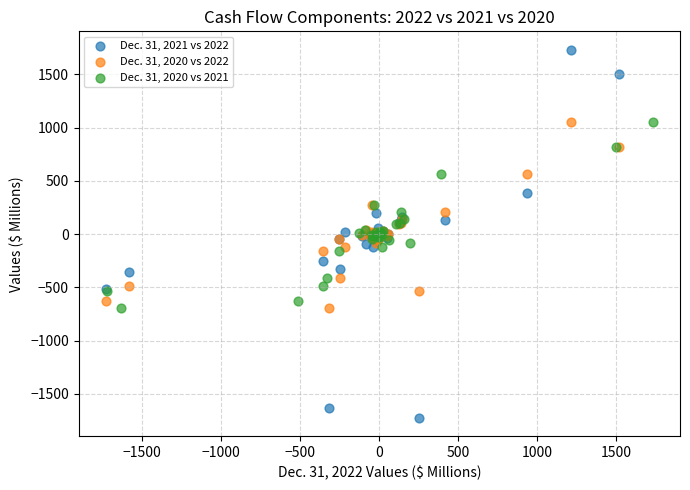

Which series reaches the minimum Y coordinate?

Dec. 31, 2021 vs 2022